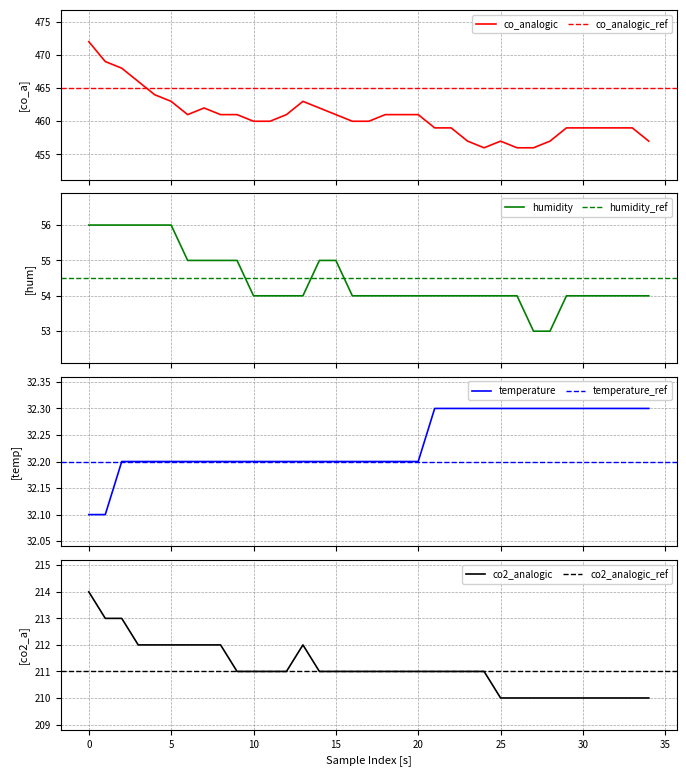

True or false: temperature and co_analogic intersect in this chart.

False